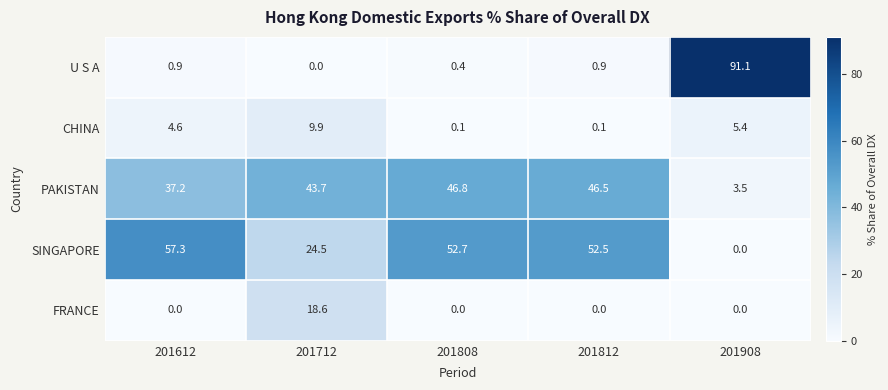

What is the spread (max minus min) of values at 201712?

43.7